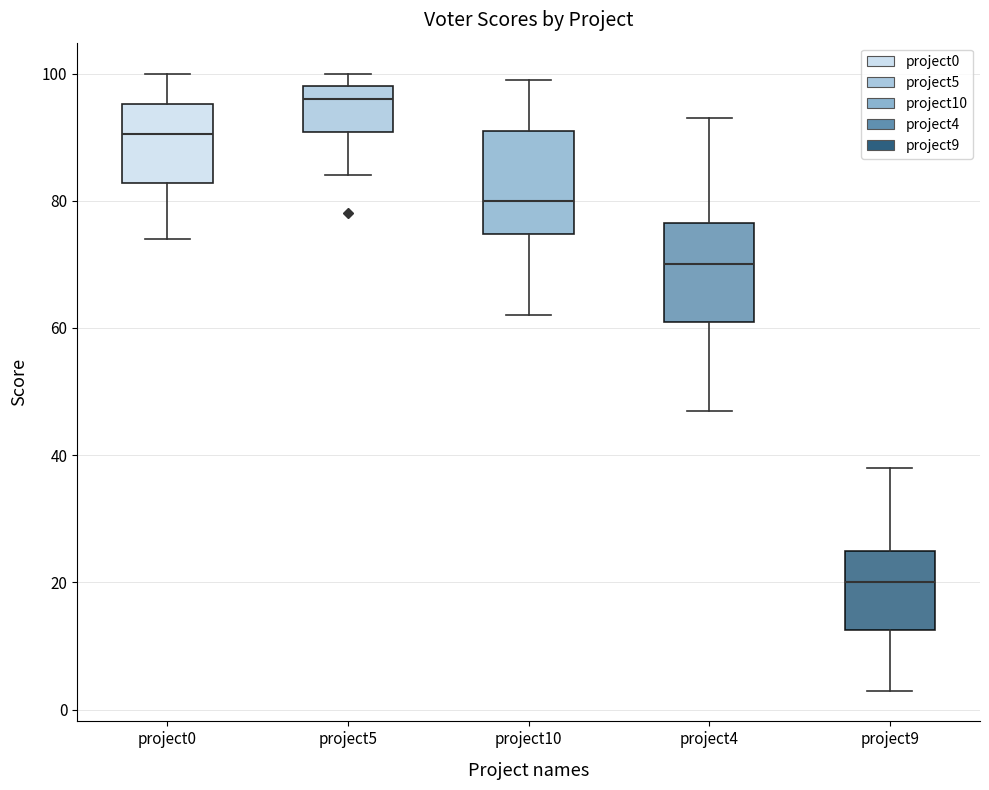

Which box's median line is the highest?

project5